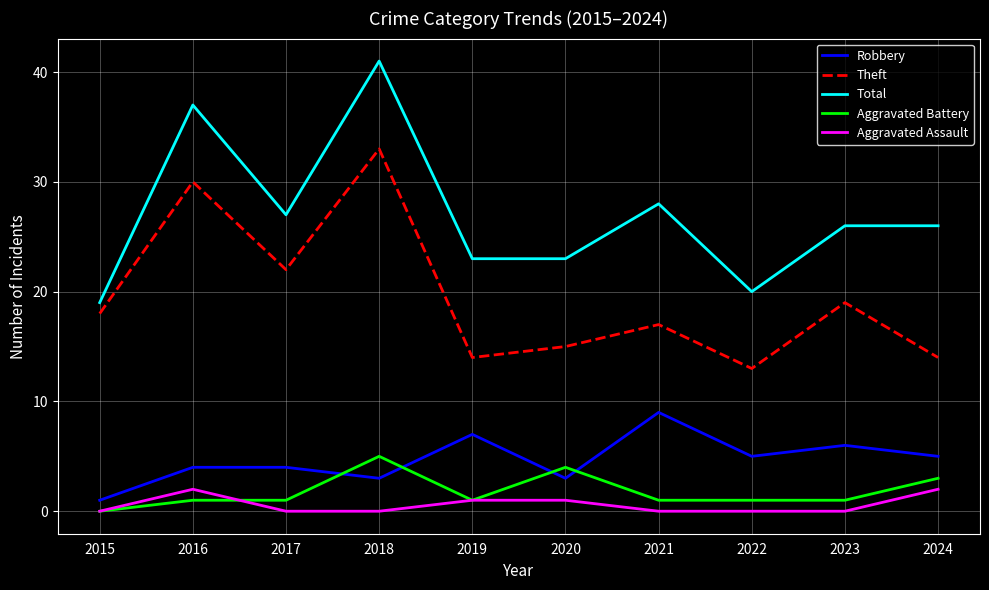

Read the Robbery value at 2017.

4